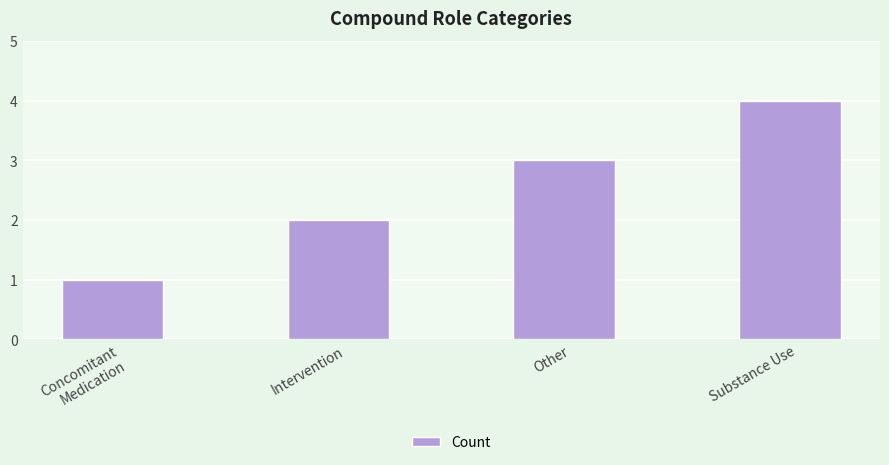

What is the approximate value at Concomitant Medication?

1